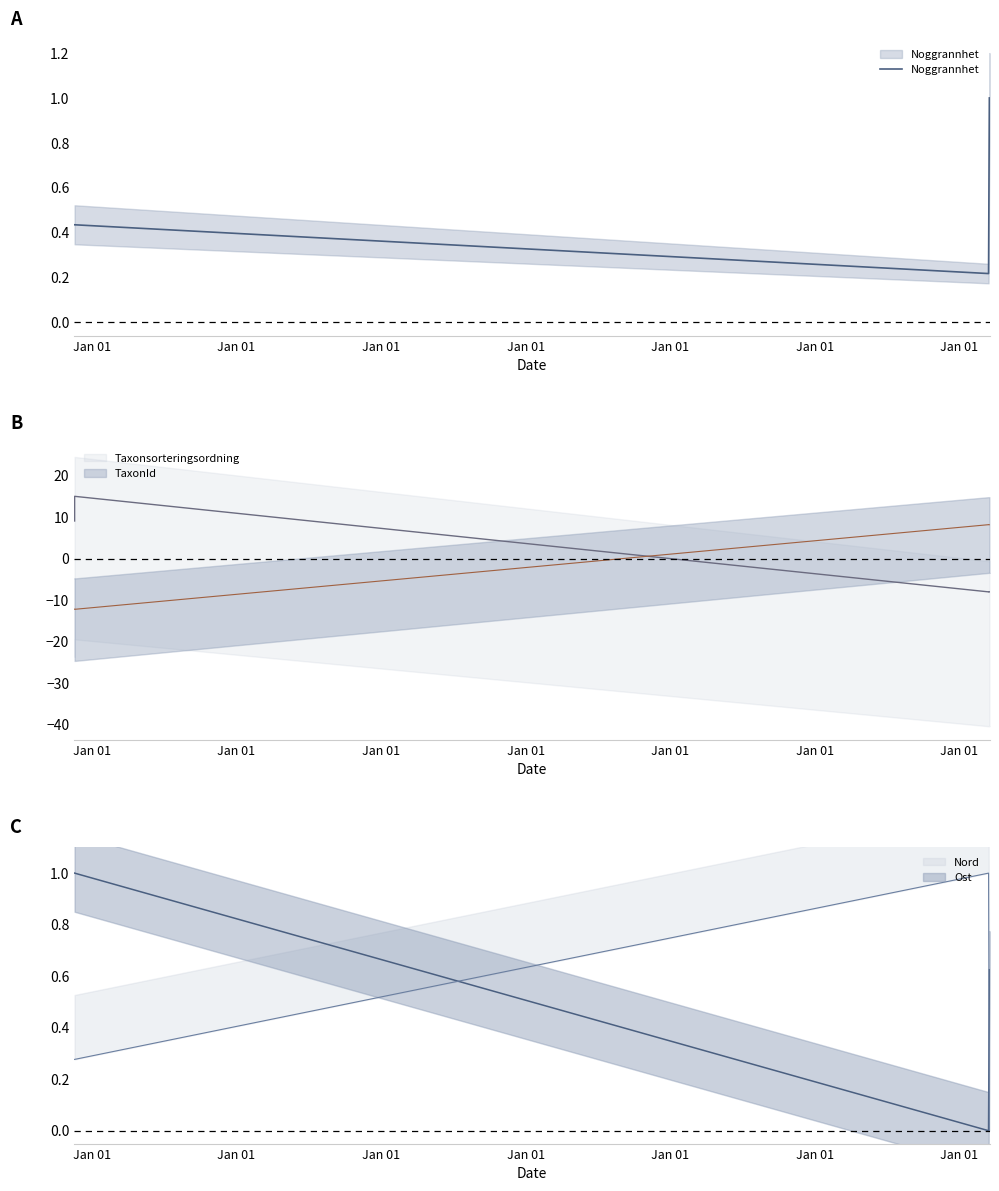

Between Jan 01 and Jan 01, which is larger?

Jan 01